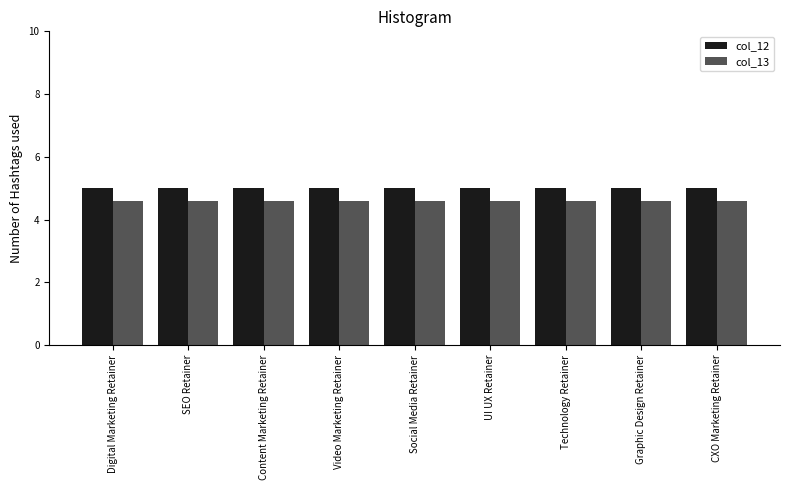

What is the minimum value shown in the chart?

4.6